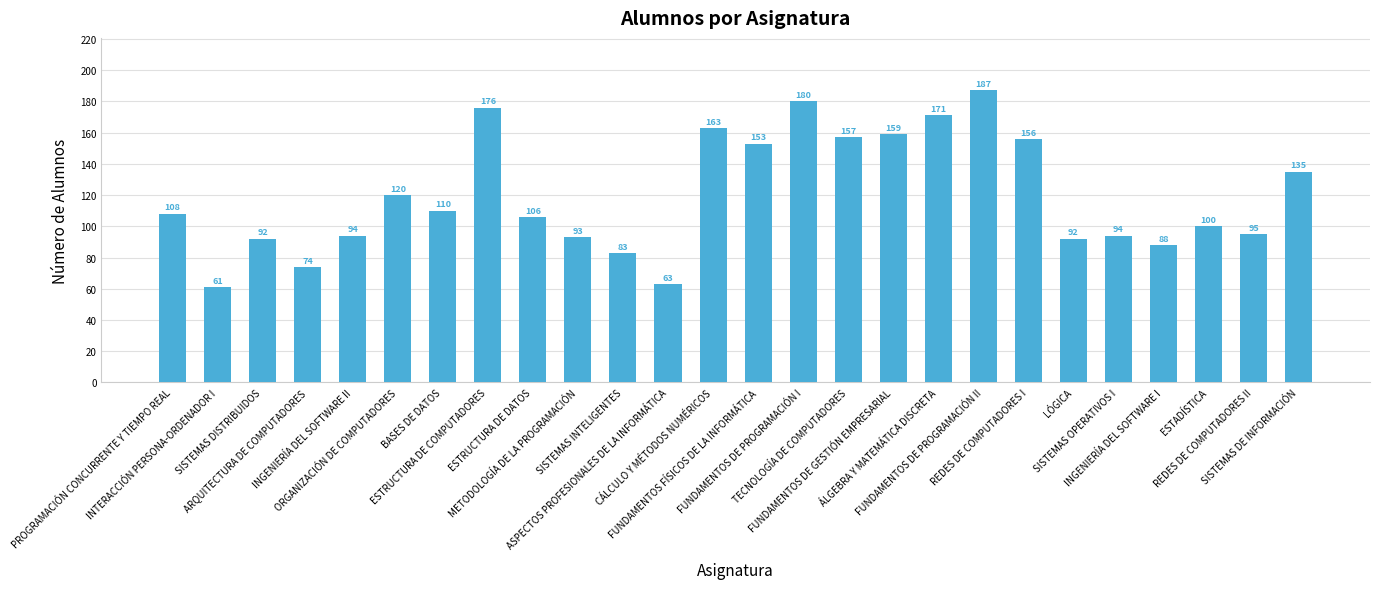

What is the label of the 24th bar from the left?

ESTADÍSTICA